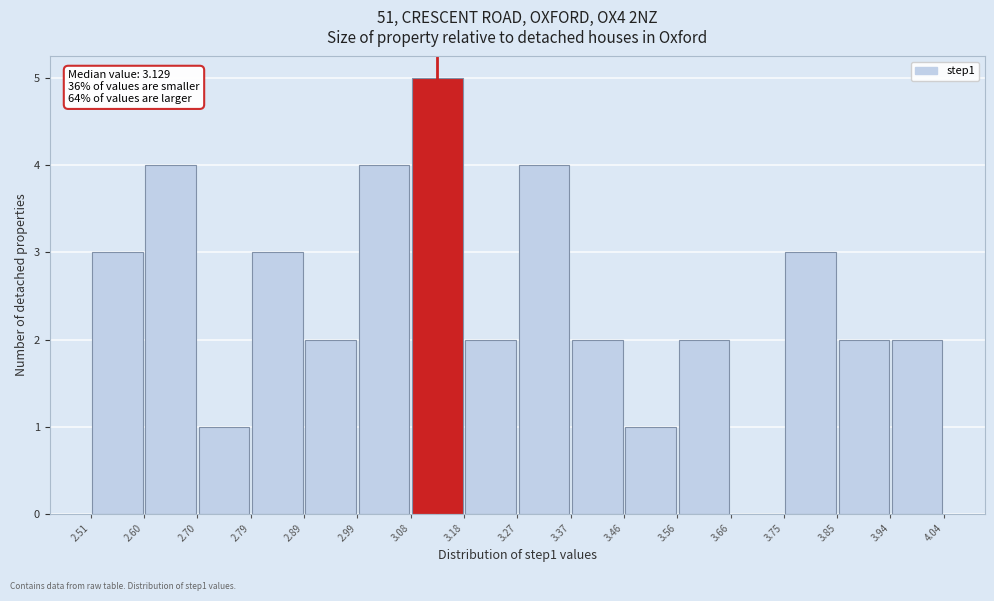

Which range on the x-axis has the tallest bar?

3.08 to 3.18